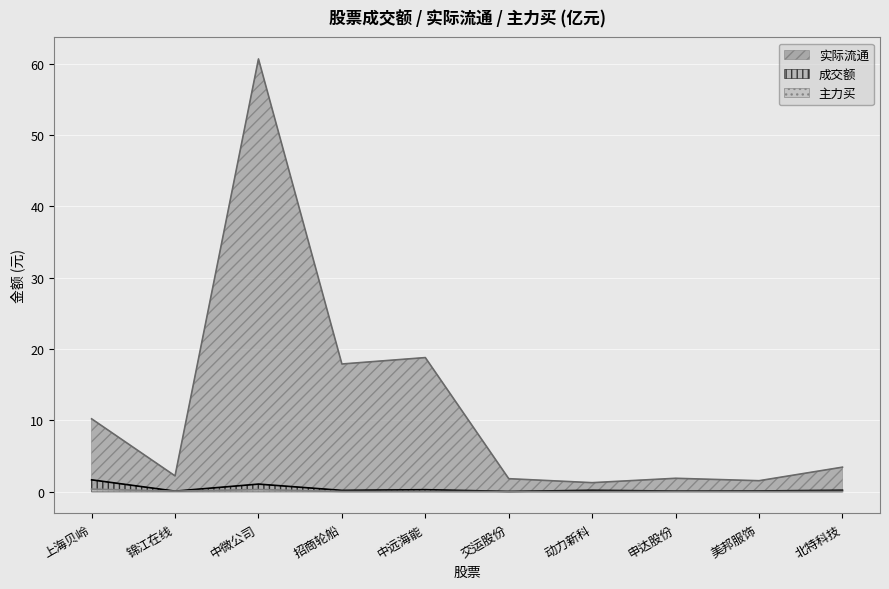

Where is the first local minimum for 成交额?

锦江在线